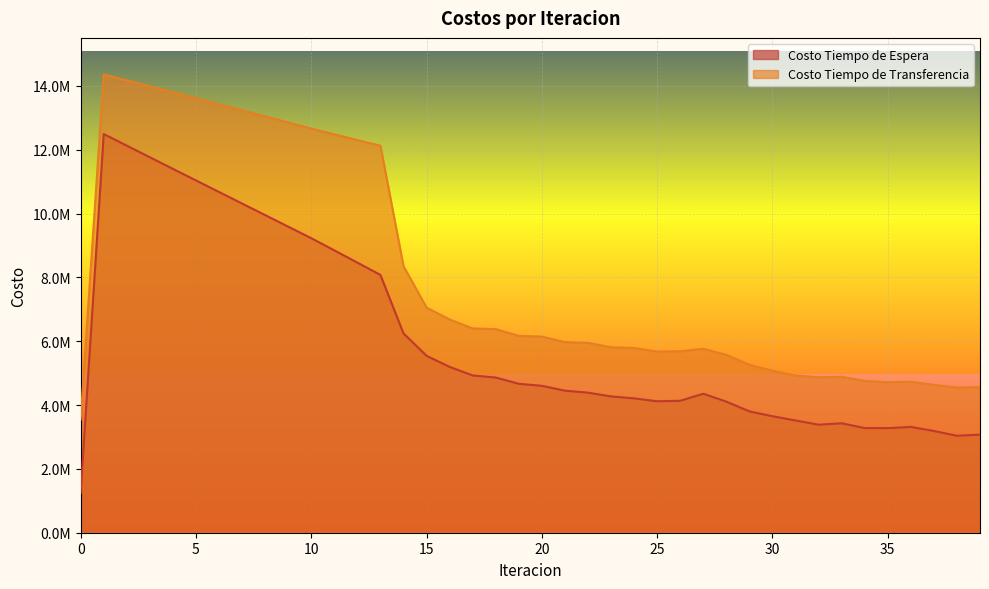

True or false: Costo Tiempo de Espera and Costo Tiempo de Transferencia cross at least once.

False